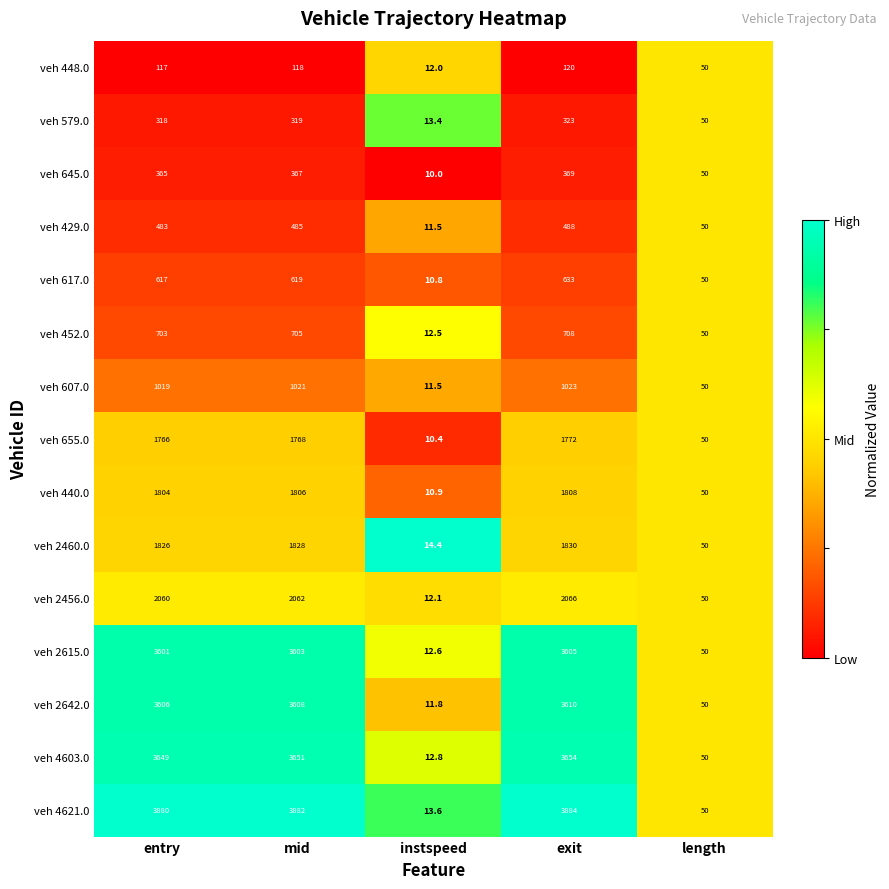

At which category is the sum across all series the highest?

exit